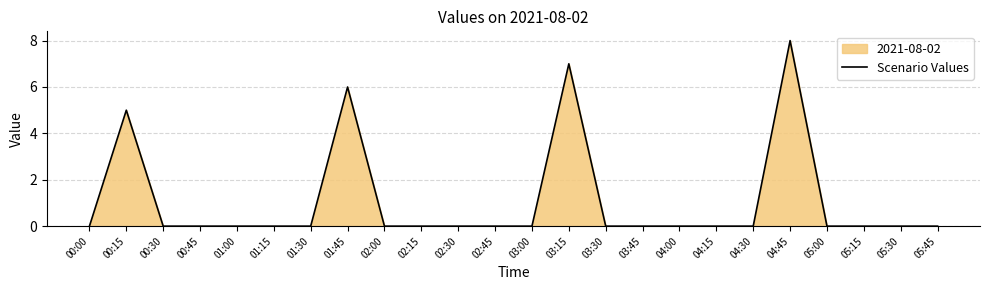

Does the chart have visible grid lines?

Yes